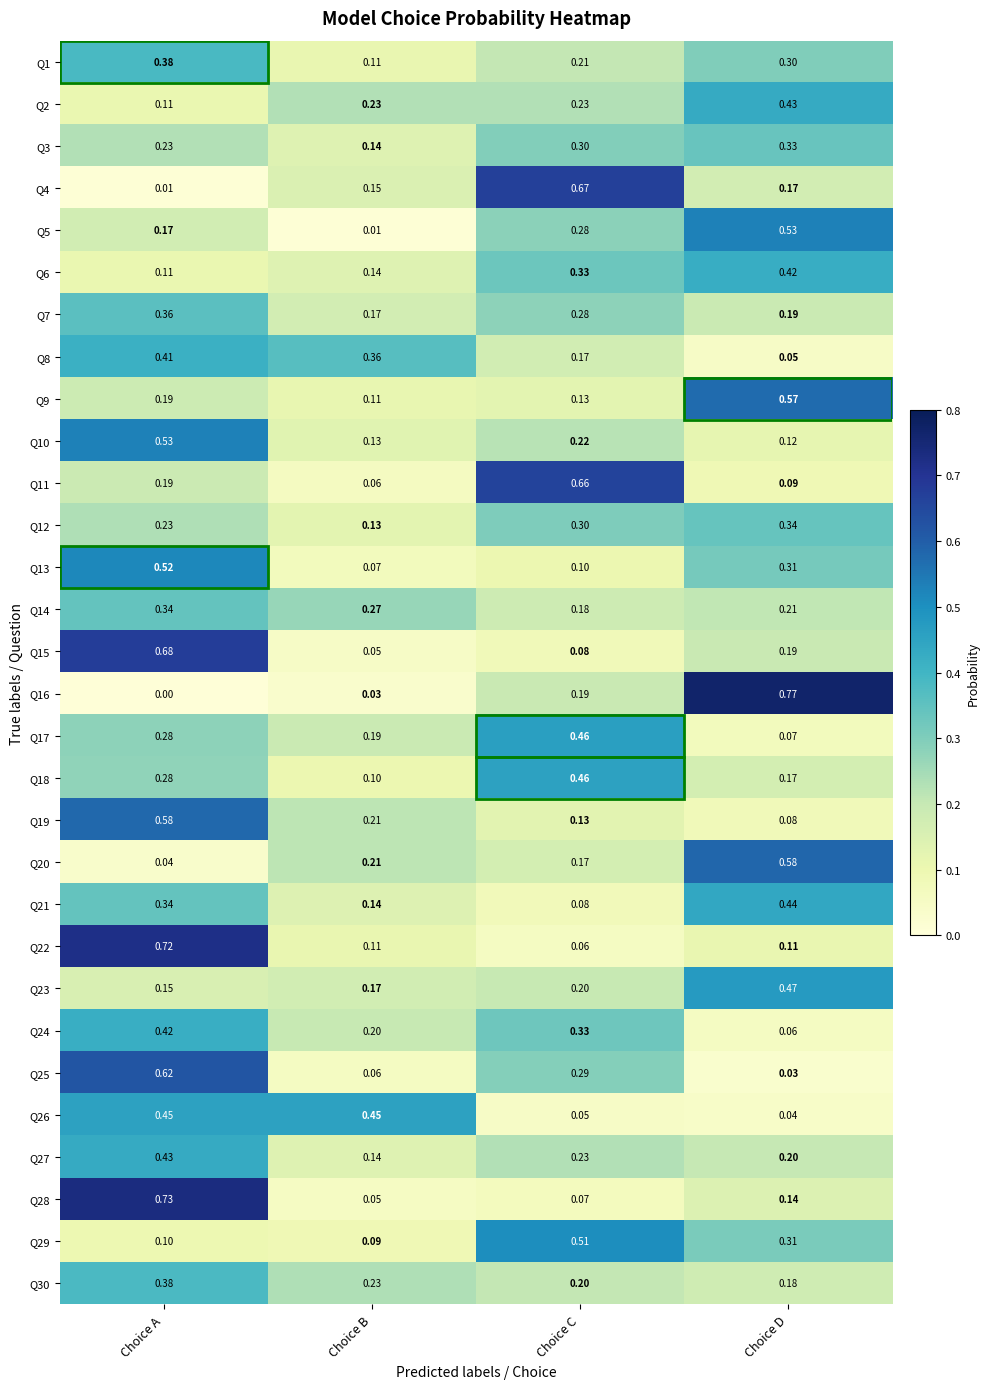

Which category has the lowest value in the Q2 series?

Choice A